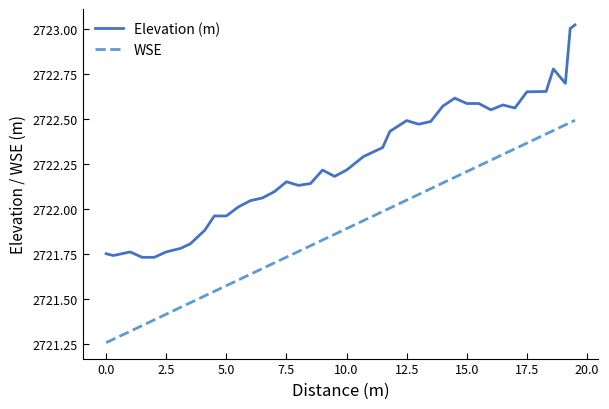

True or false: Elevation (m) and WSE cross at least once.

False